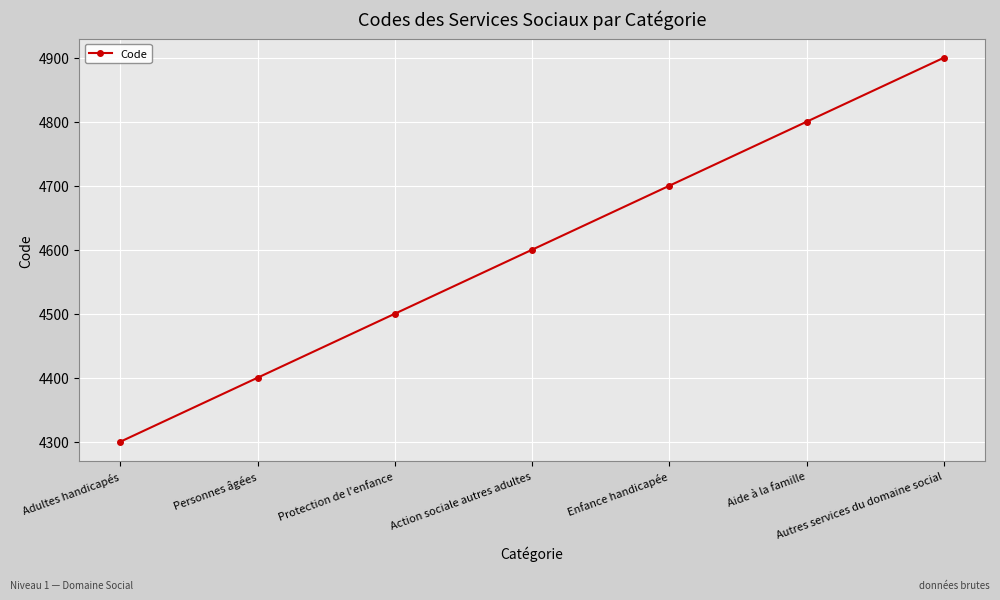

What is the smallest value displayed?

4300